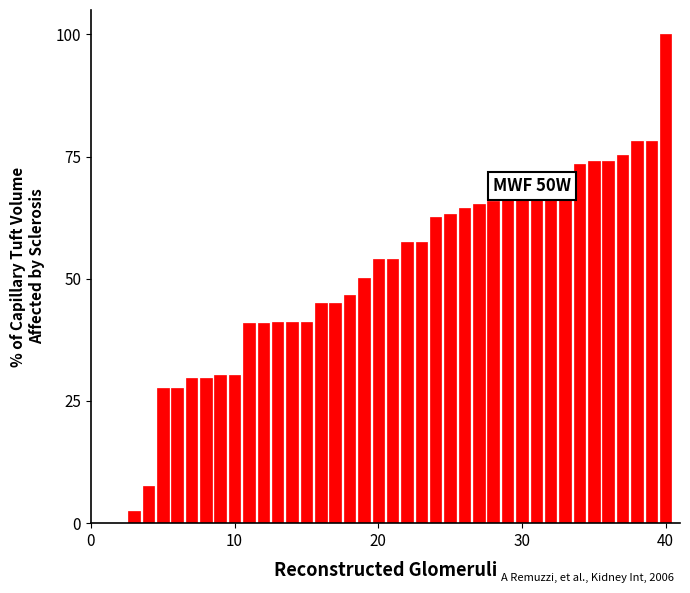

How many categories are shown in the chart?

40